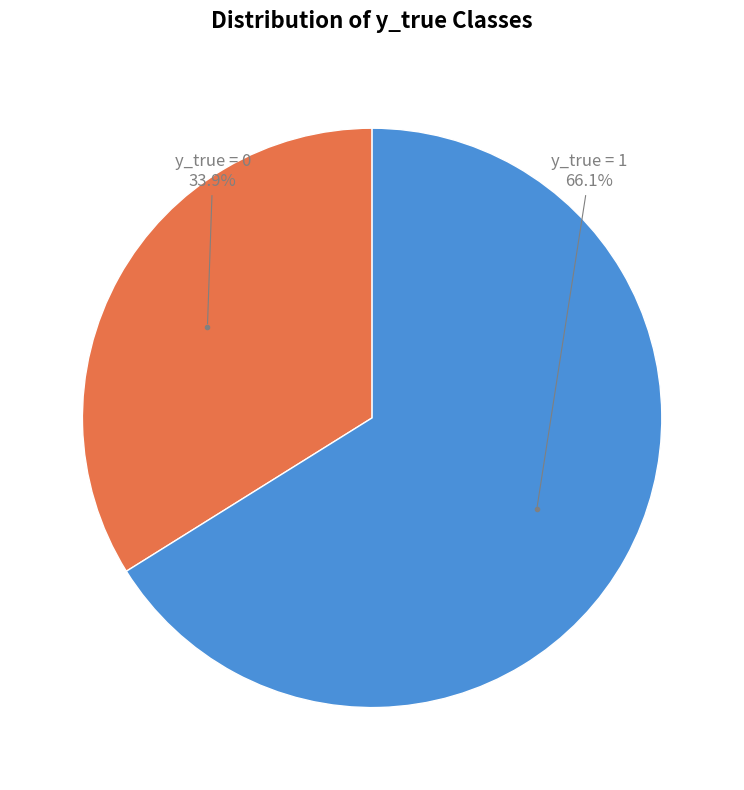

Is there a majority slice in this chart?

Yes